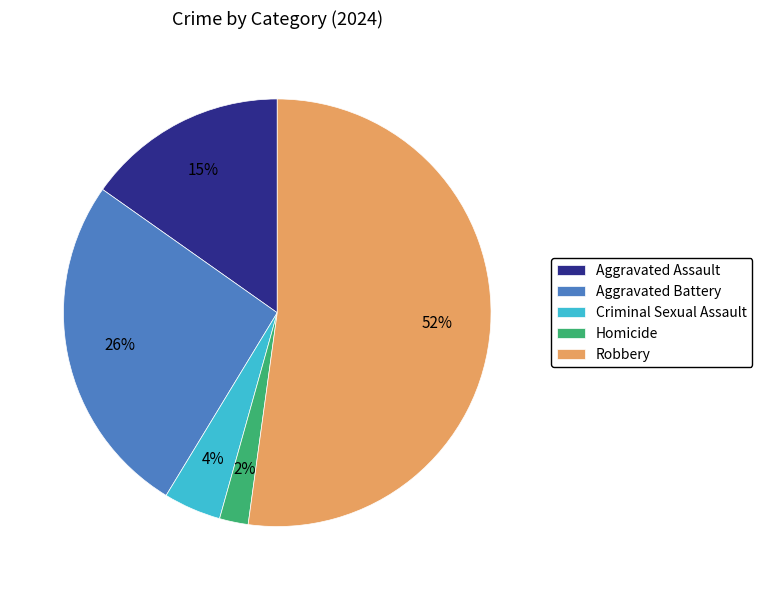

How many slices are in this pie chart?

5